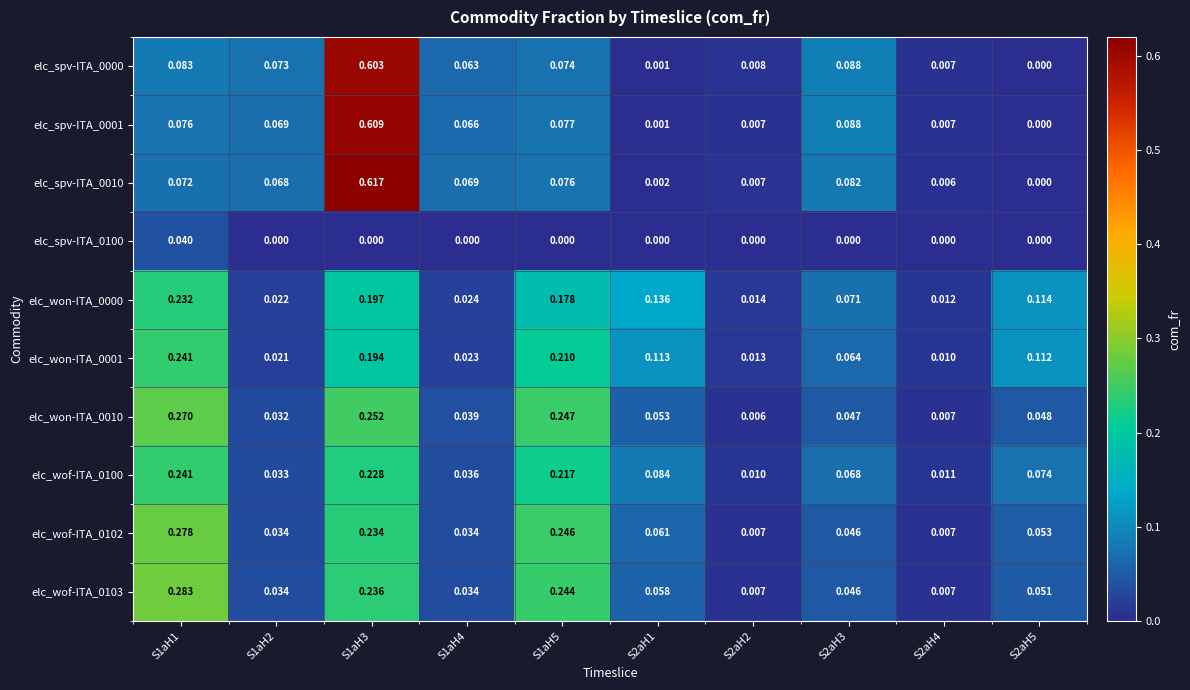

Is the value of elc_spv-ITA_0100 at S1aH4 greater than the value of elc_won-ITA_0001 at S2aH3?

No